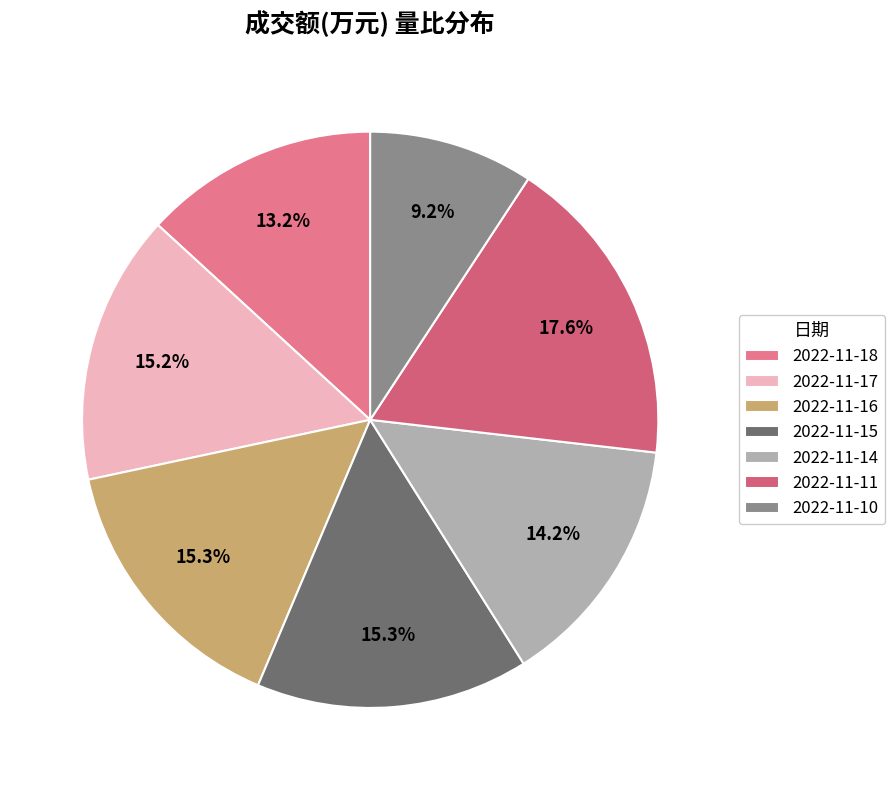

Do 2022-11-15 and 2022-11-18 together represent more than half of the pie?

No